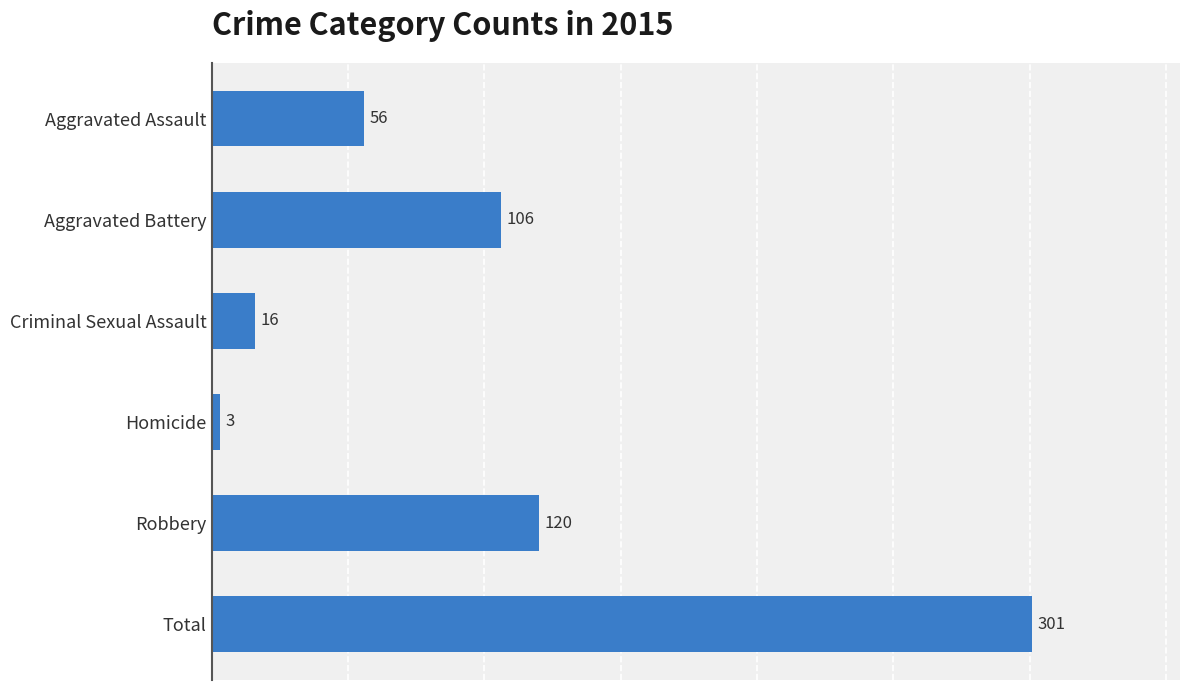

What is the label of the 5th bar from the top?

Robbery